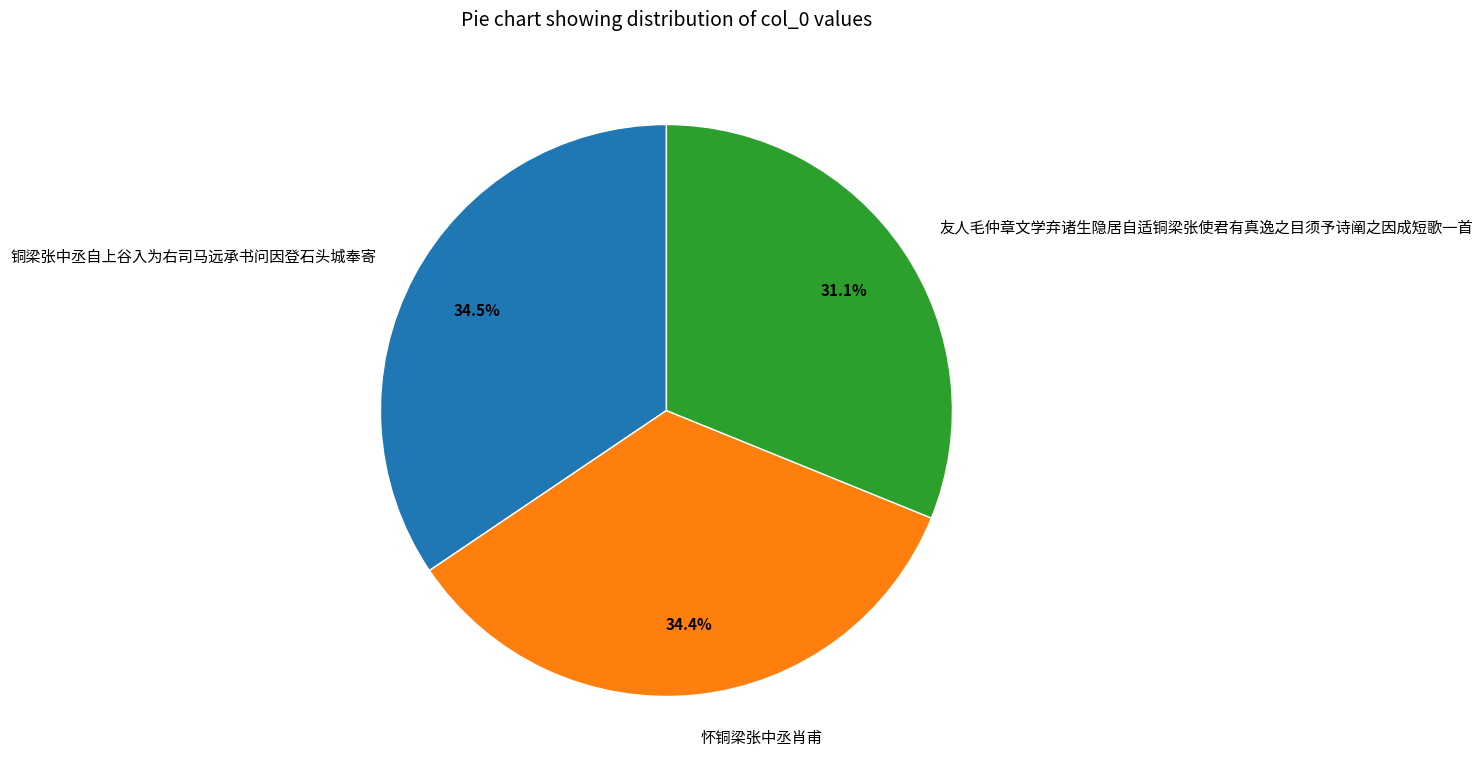

What is the smallest slice in the pie chart?

友人毛仲章文学弃诸生隐居自适铜梁张使君有真逸之目须予诗阐之因成短歌一首